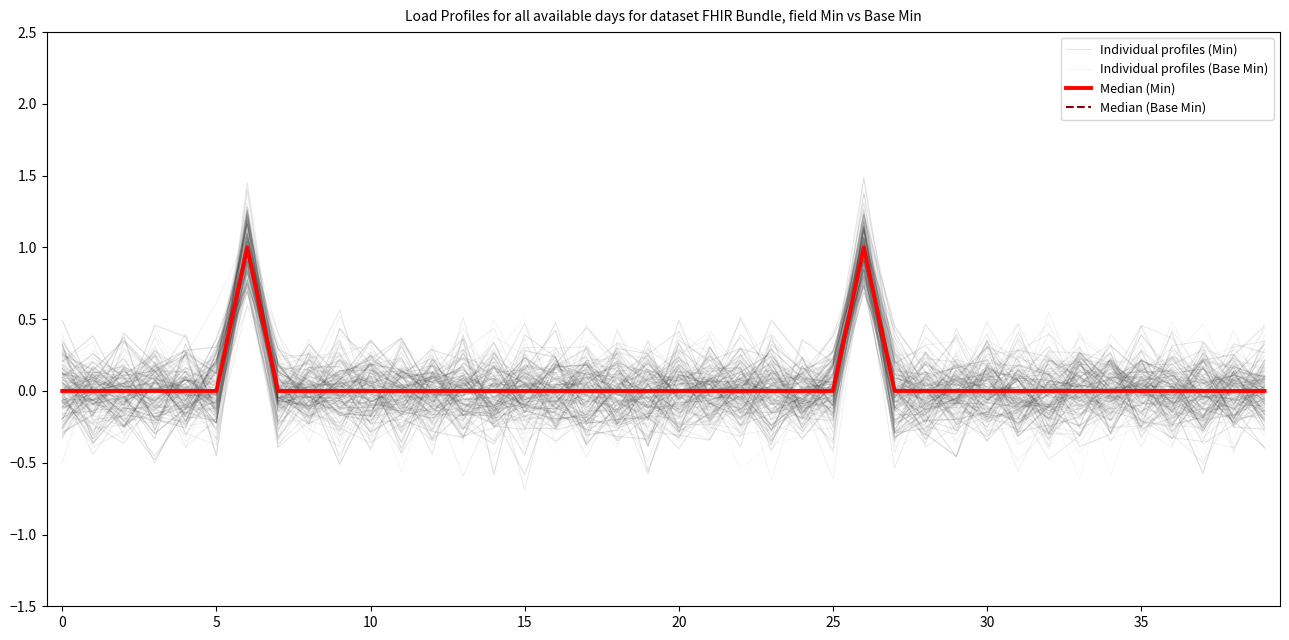

What is the total value across all series at 30?

0.4